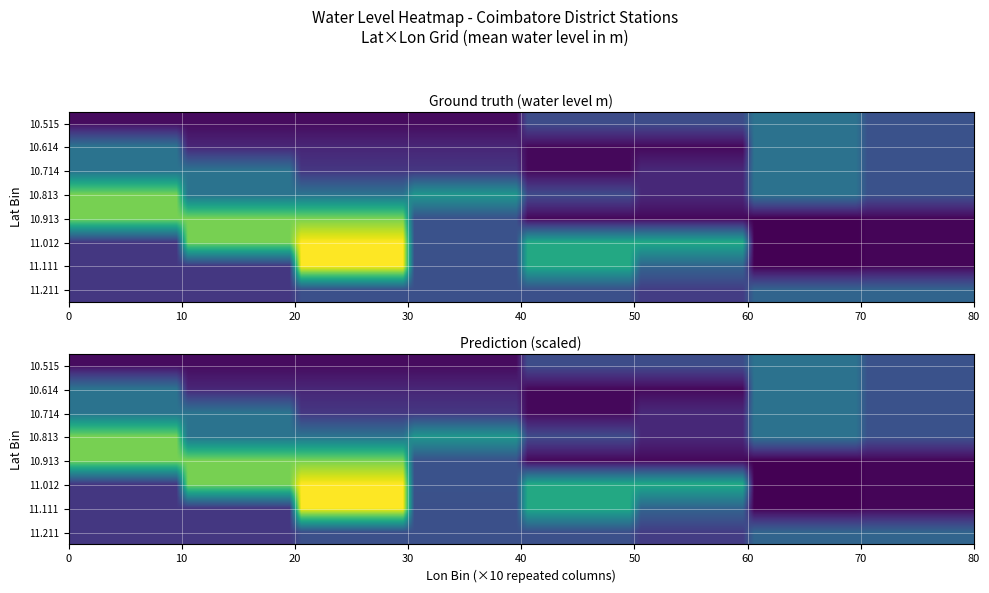

What is the total value across all series at long?

101.8